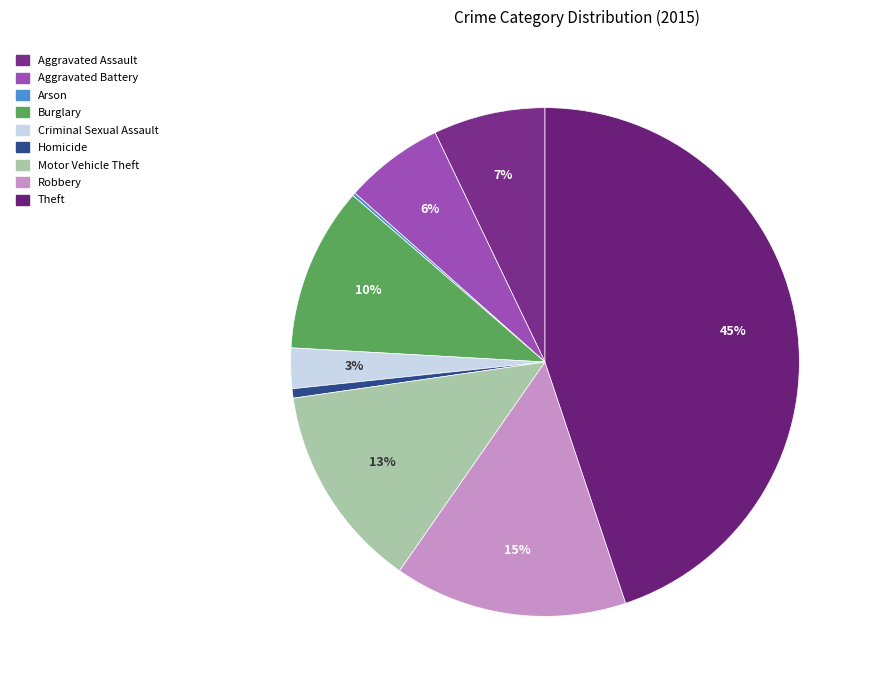

Is Aggravated Assault the majority of the pie?

No